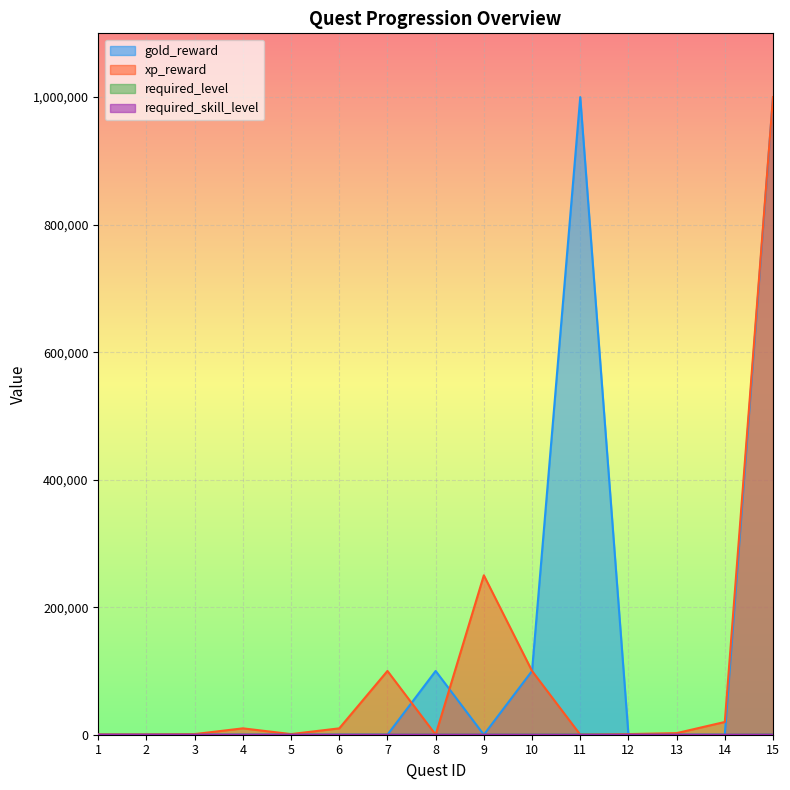

How many lines are shown in the chart?

4